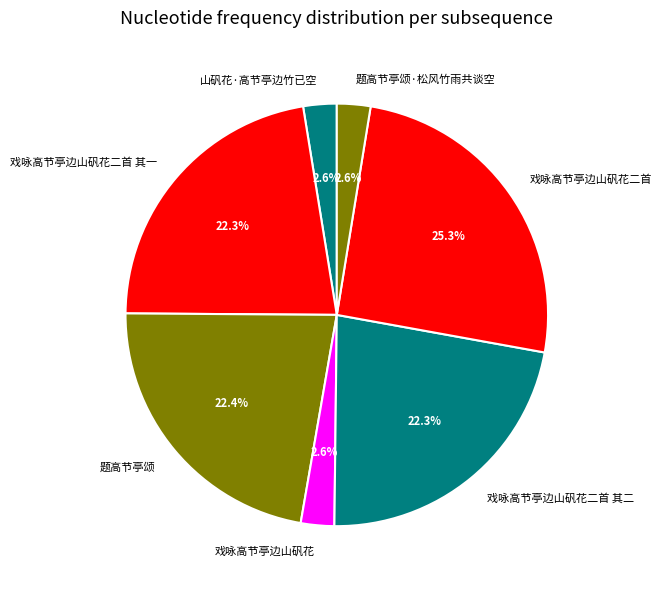

To the nearest percent, what is the average slice percentage?

14%